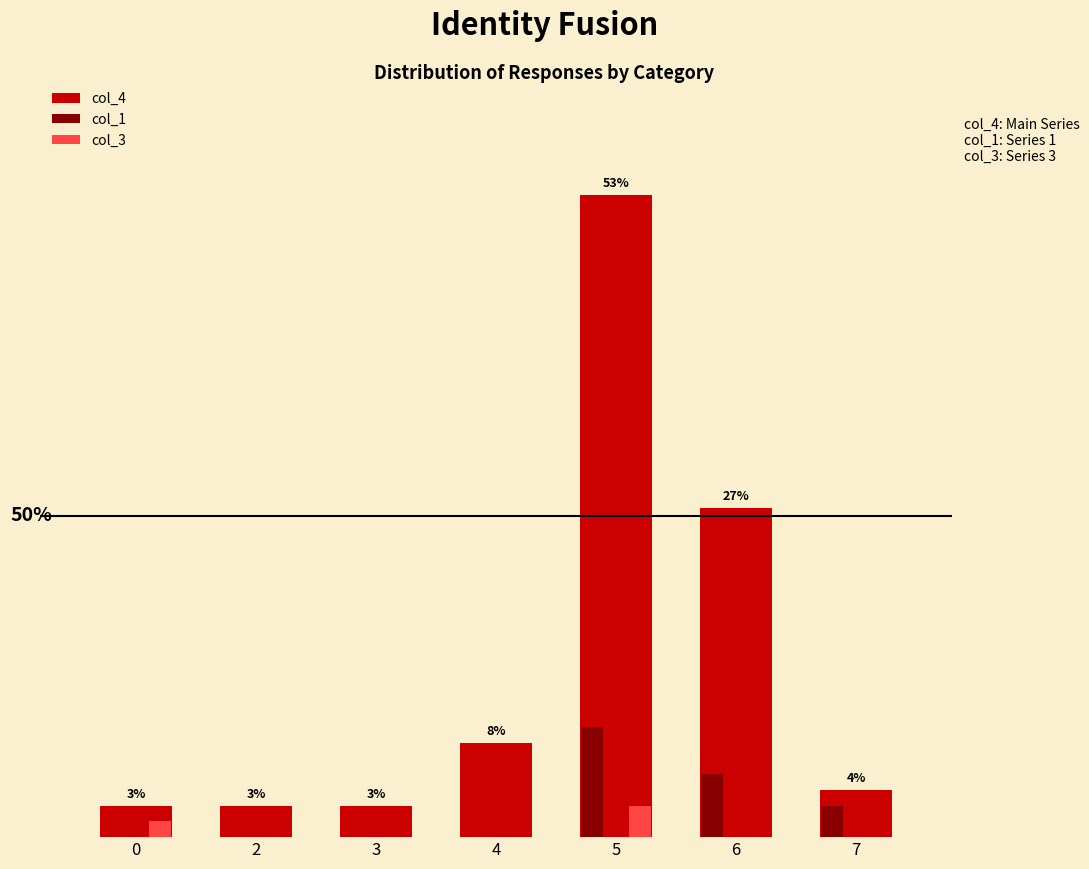

Reading left to right, list all the values displayed in this chart.

col_4: 2	2	2	6	41	21	3
col_1: 0	0	0	0	7	4	2
col_3: 1	0	0	0	2	0	0